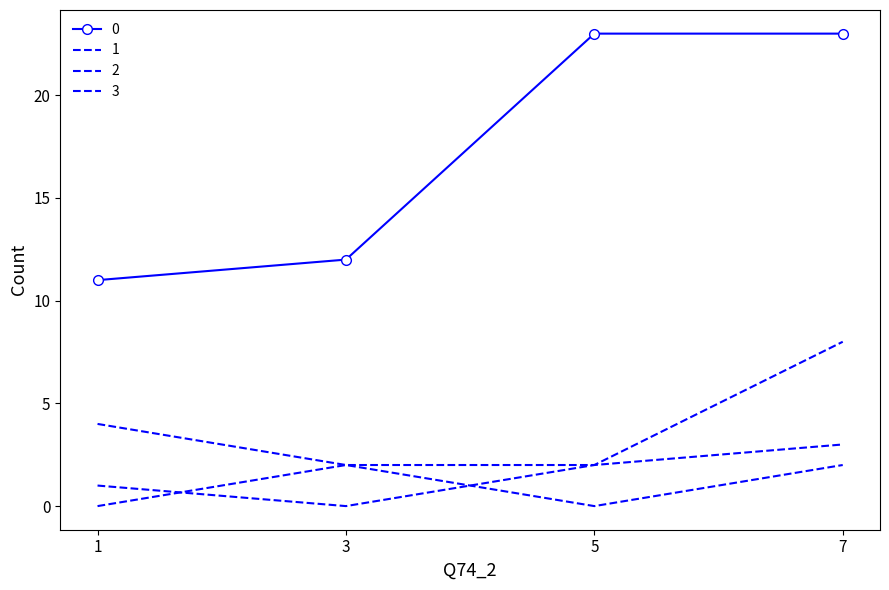

What is the difference between the second highest and minimum values in the 3 series?

2